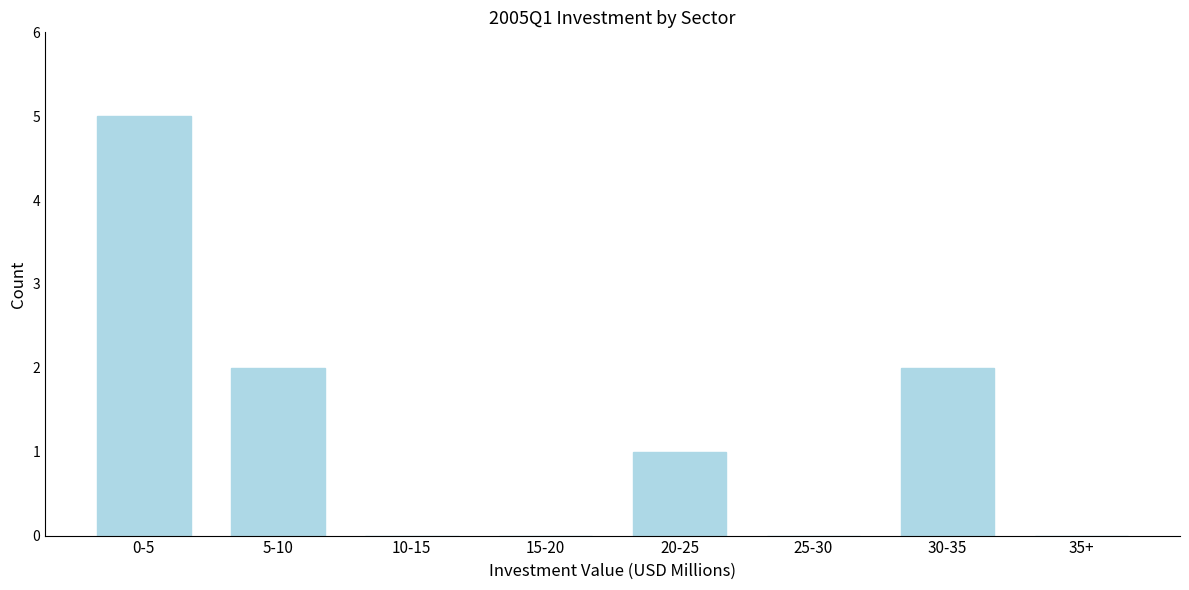

Reading left to right, transcribe all the data shown in this chart.

0-5=5	5-10=2	10-15=0	15-20=0	20-25=1	25-30=0	30-35=2	35+=0